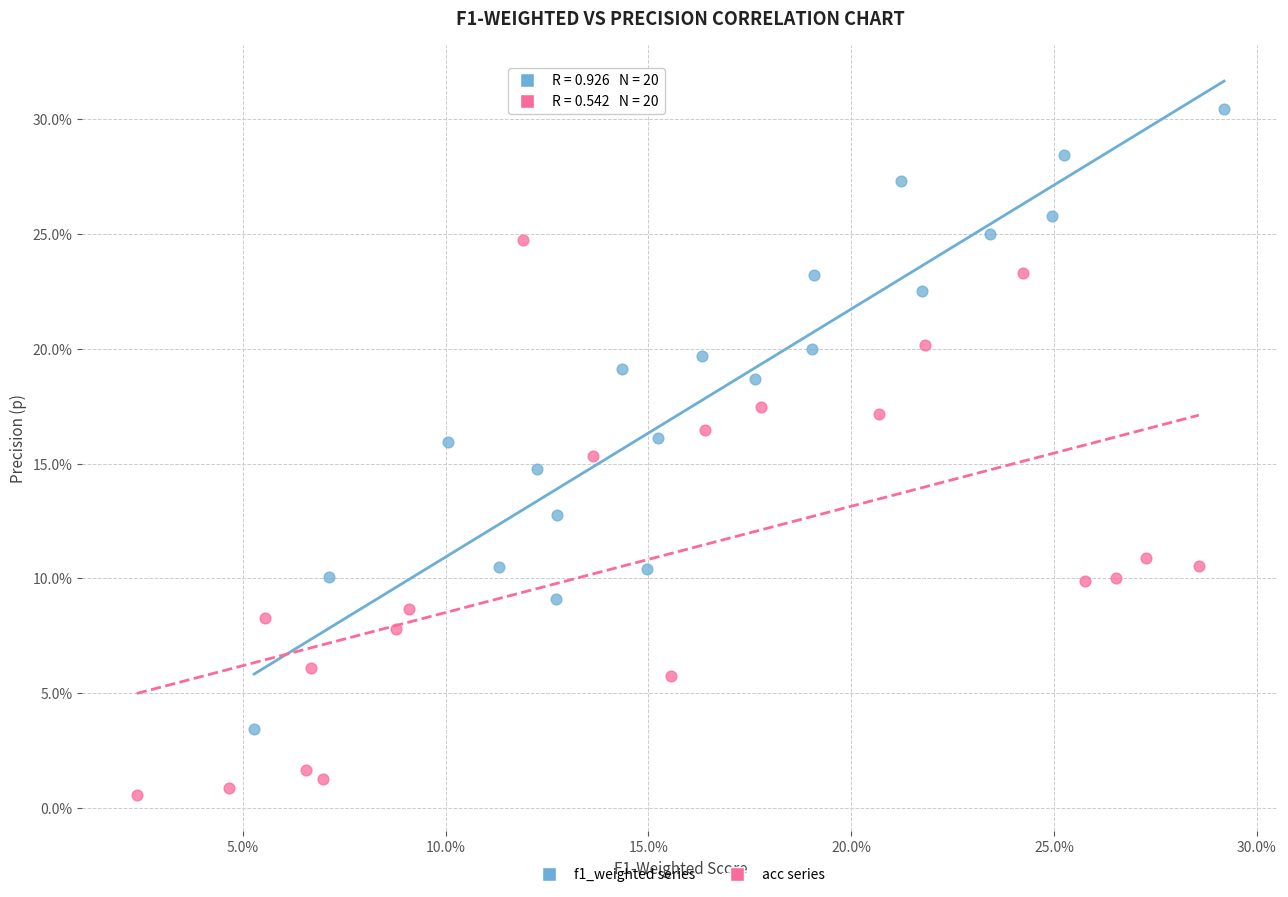

Which series reaches the maximum Y coordinate?

f1_weighted series